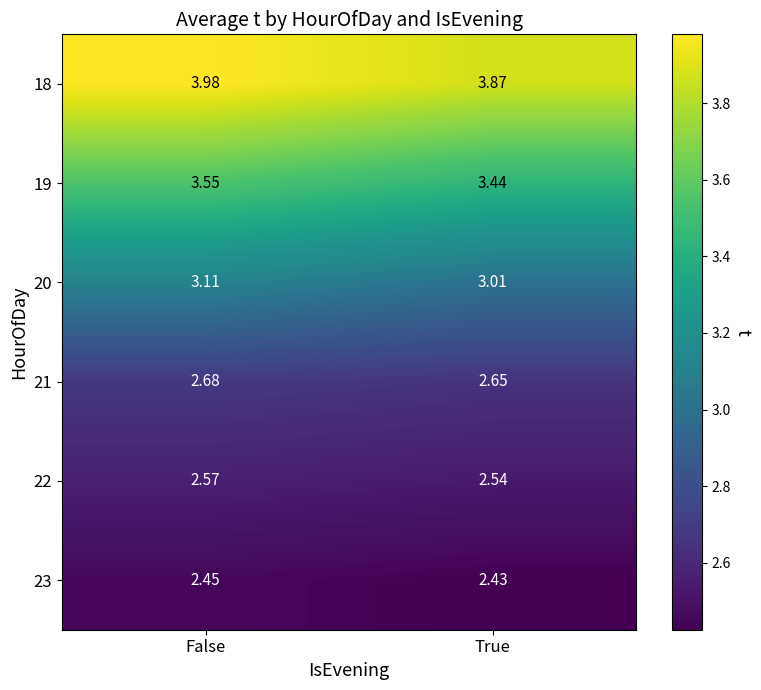

At which category is the sum across all series the highest?

False